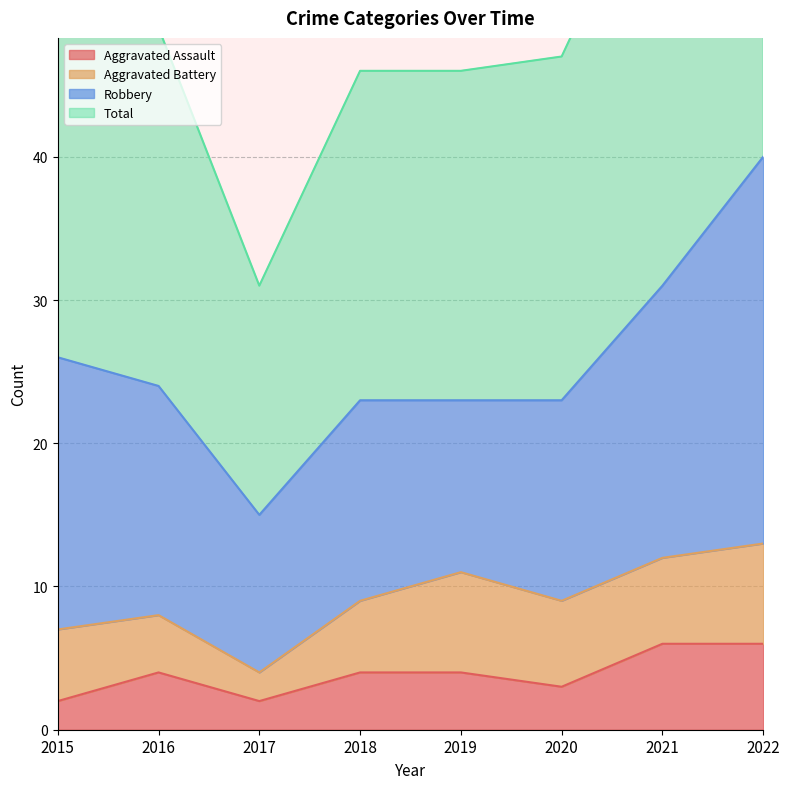

The value of Aggravated Assault at 2016 is 6. True or false?

False